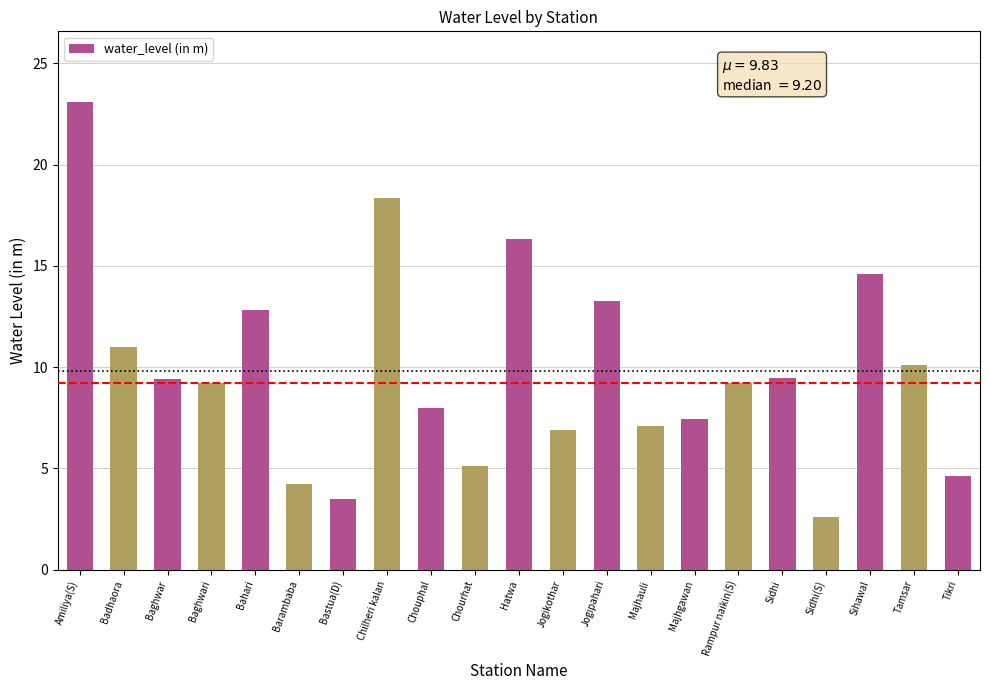

What position from the right is Chouphal?

13